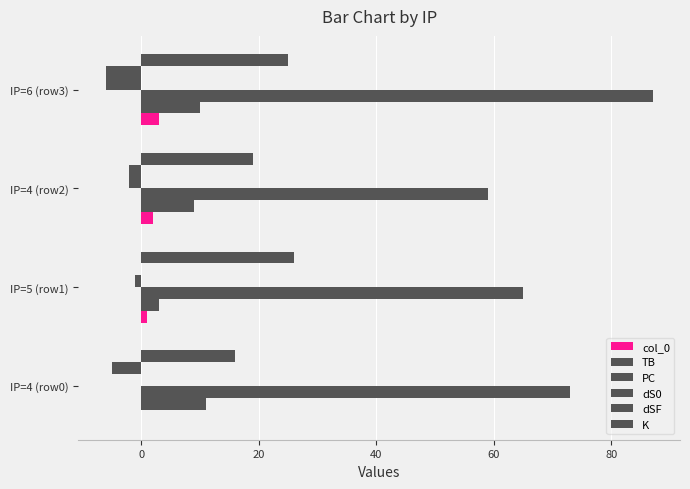

What position from the left is IP=5 (row1)?

2